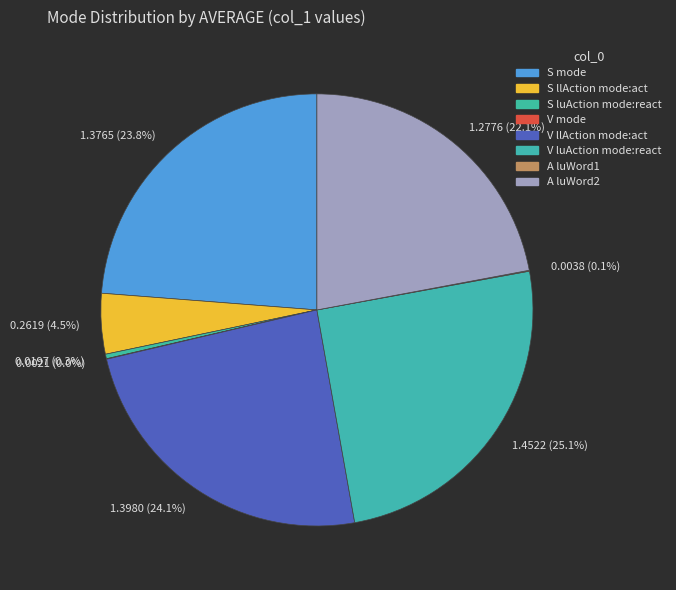

Does 1.3980 (24.1%) account for over 50% of the chart?

No